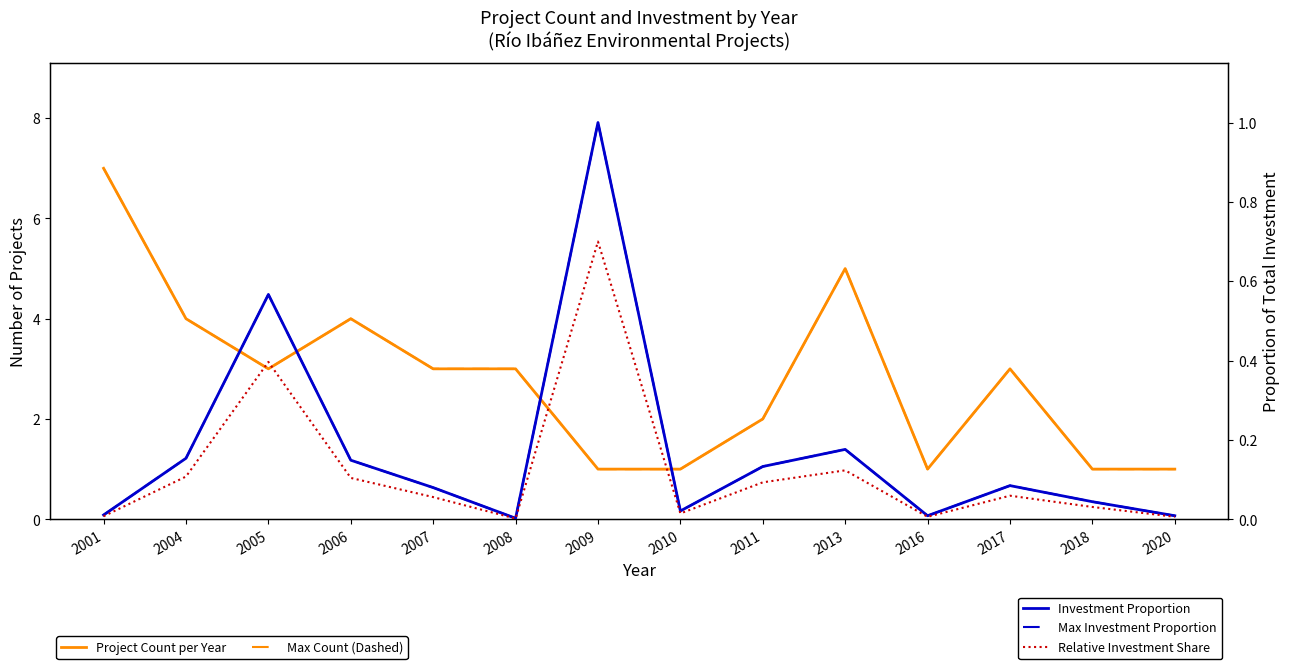

List the series in order of their peak value, lowest first.

Relative Investment Share, Investment Proportion, Max Investment Proportion, Project Count per Year, Max Count (Dashed)